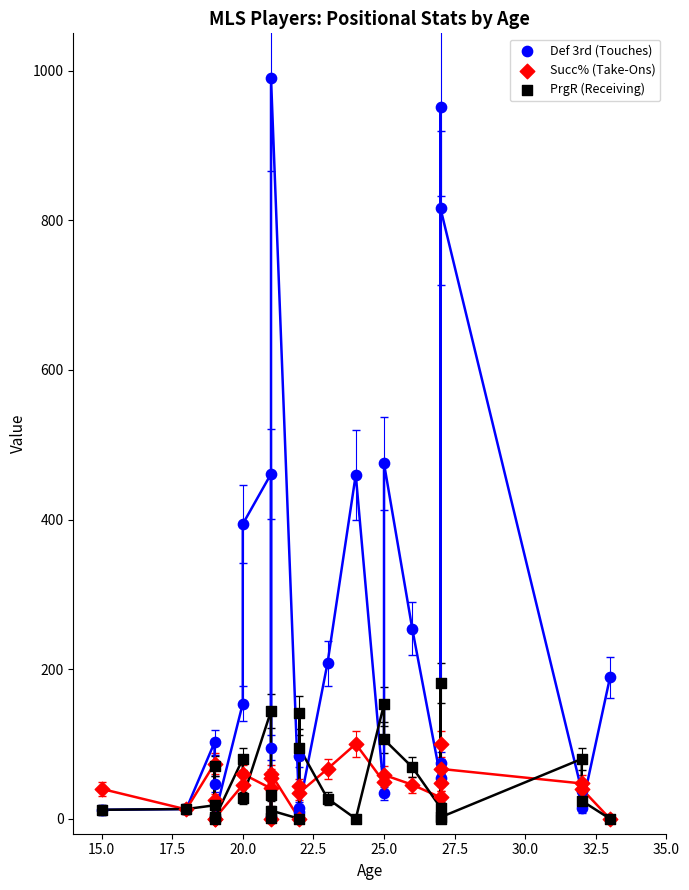

Across all series, what Y value is closest to 495?

475.0